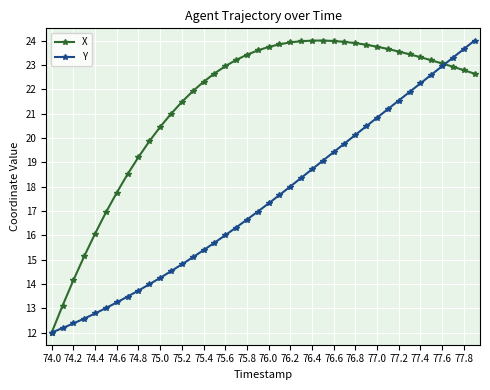

What is the value of the X point at the 2nd from the left?

13.1